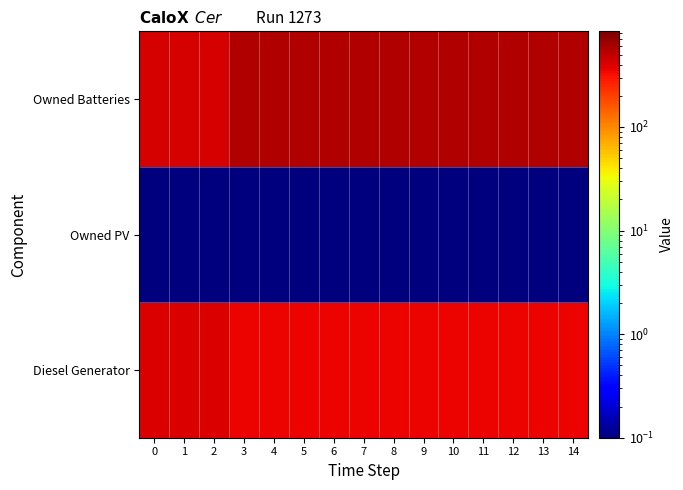

Reading left to right, transcribe all the data shown in this chart.

Diesel Generator: 0=400.0	1=400.0	2=400.0	3=350.0	4=350.0	5=350.0	6=350.0	7=350.0	8=350.0	9=350.0	10=350.0	11=350.0	12=350.0	13=350.0	14=350.0
Owned PV: 0=0.1	1=0.1	2=0.1	3=0.1	4=0.1	5=0.1	6=0.1	7=0.1	8=0.1	9=0.1	10=0.1	11=0.1	12=0.1	13=0.1	14=0.1
Owned Batteries: 0=421.0	1=421.0	2=421.0	3=559.0	4=559.0	5=559.0	6=559.0	7=559.0	8=559.0	9=559.0	10=559.0	11=559.0	12=559.0	13=559.0	14=559.0